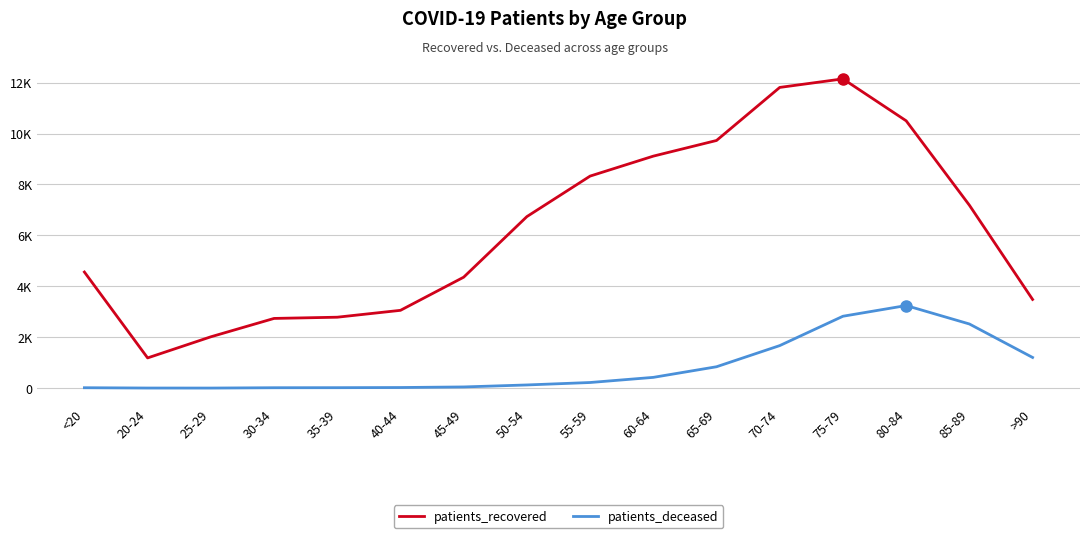

What is the label of the 10th point from the left?

60-64